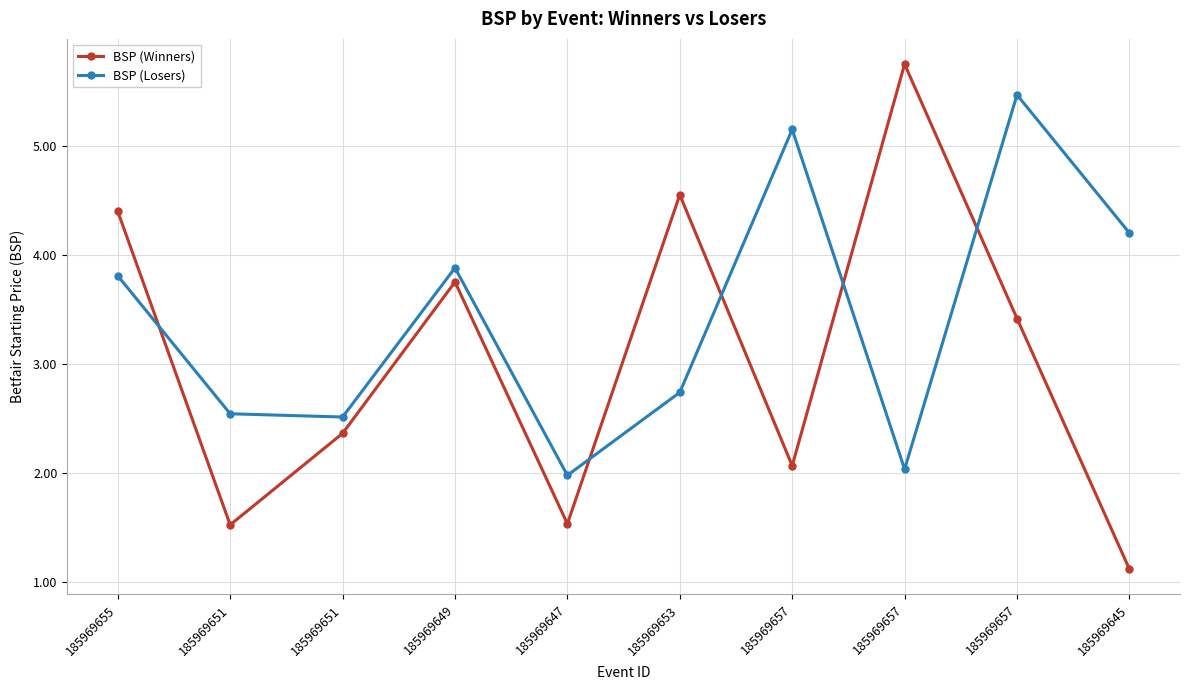

Reading left to right, what are all the values shown in this chart?

BSP (Winners): 4.4	1.5	2.4	3.8	1.5	4.5	2.1	5.8	3.4	1.1
BSP (Losers): 3.8	2.5	2.5	3.9	2.0	2.7	5.2	2.0	5.5	4.2